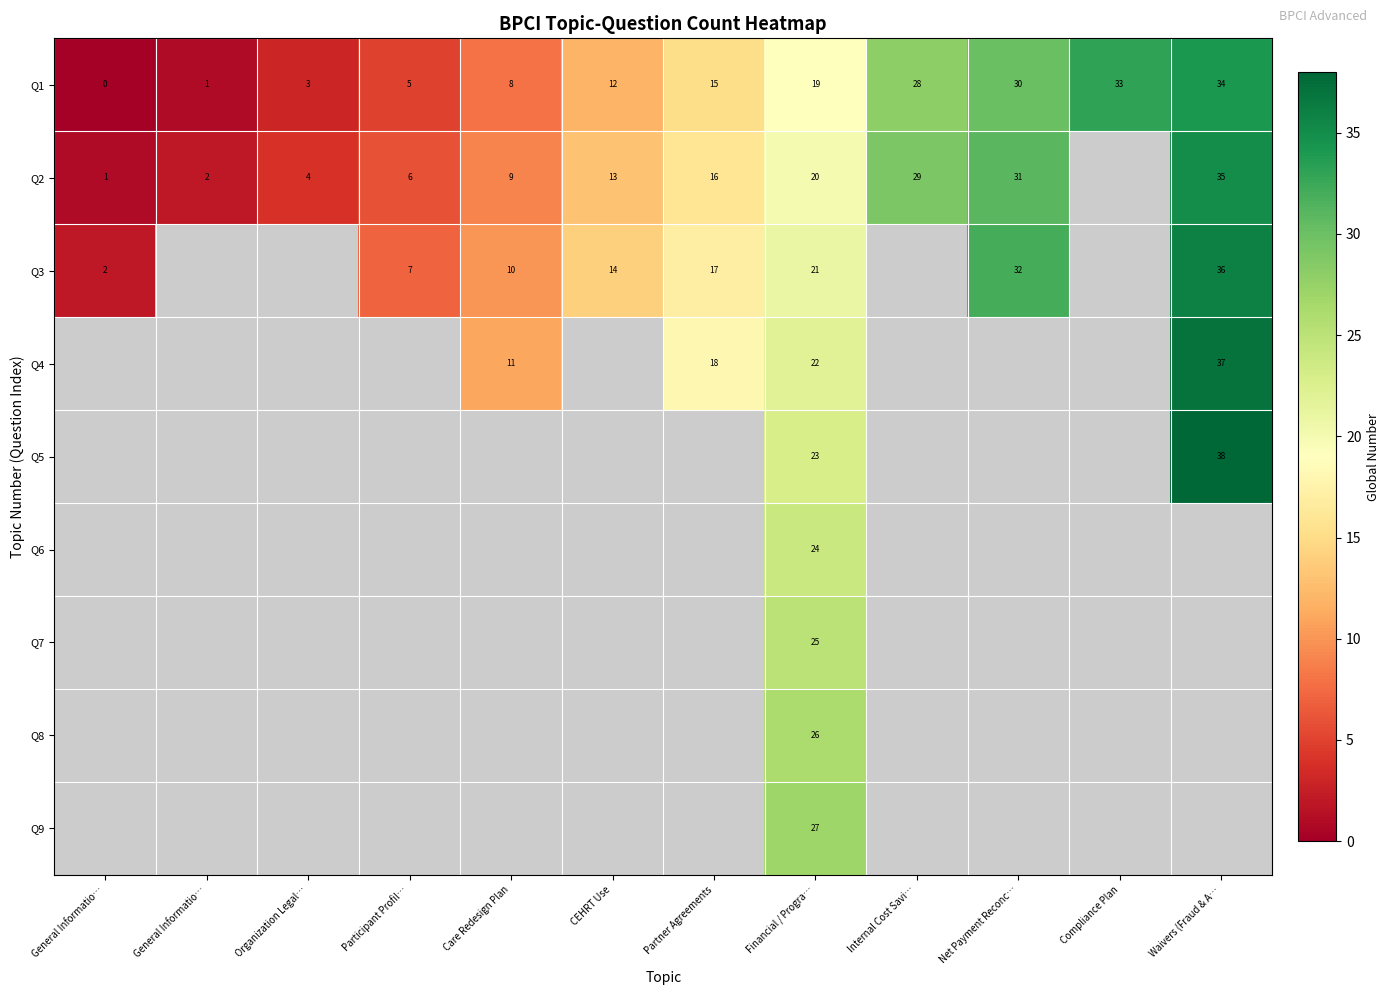

How many distinct data groups are displayed?

9